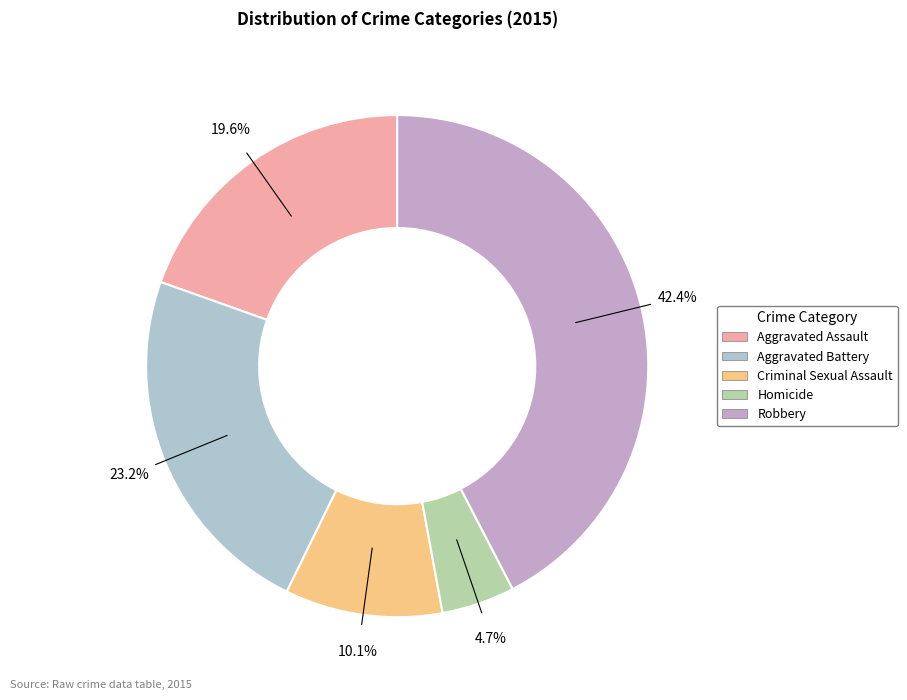

To the nearest percent, what portion does Homicide represent?

5%